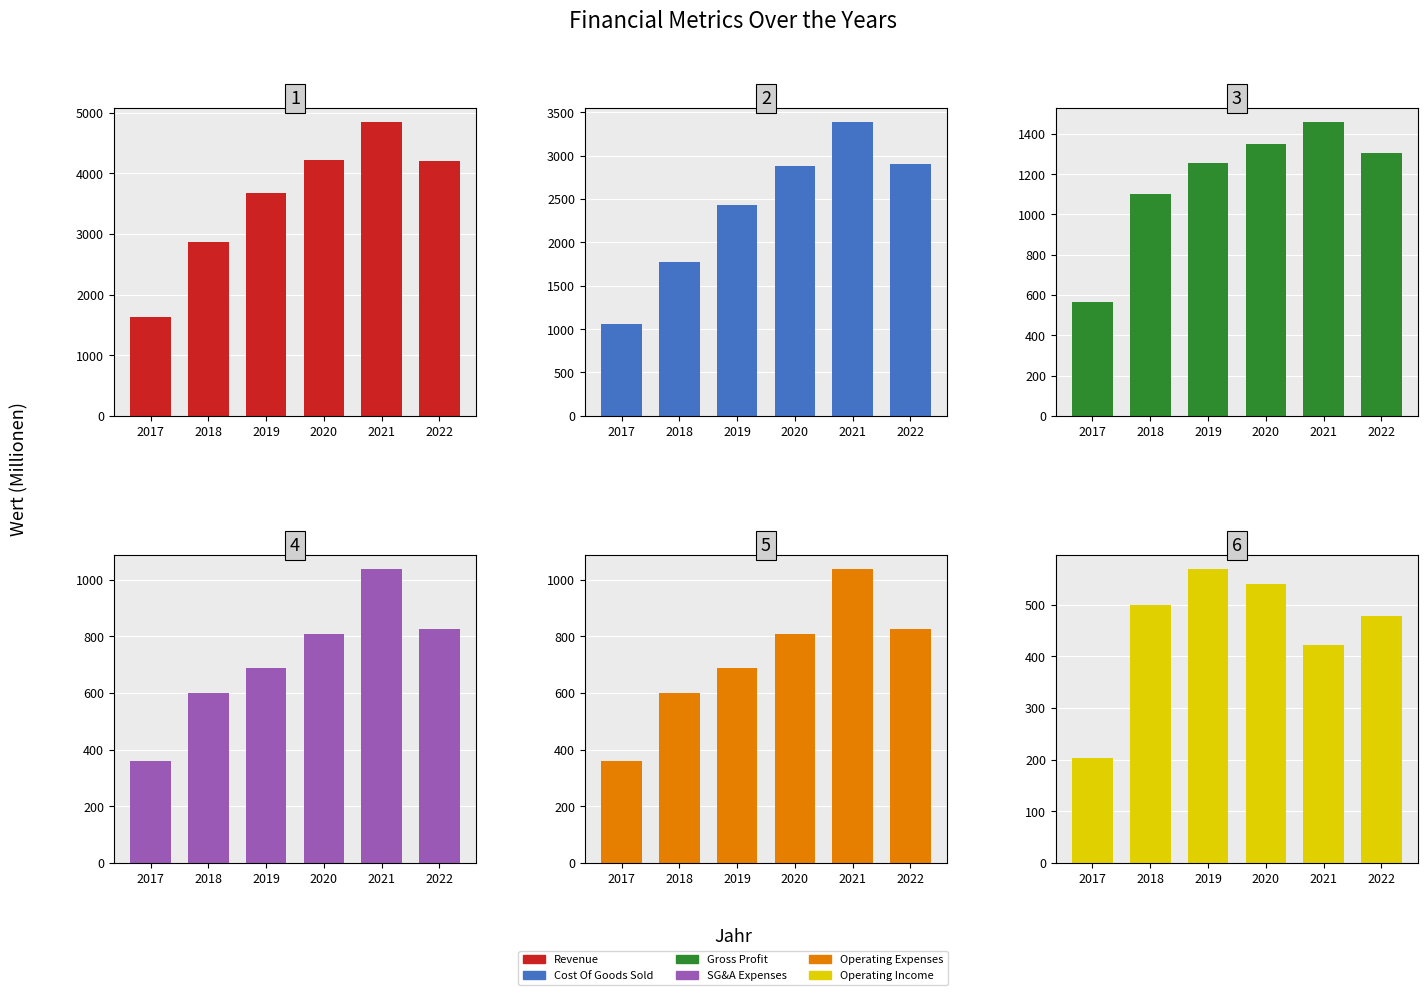

What is the smallest value displayed?

203.6